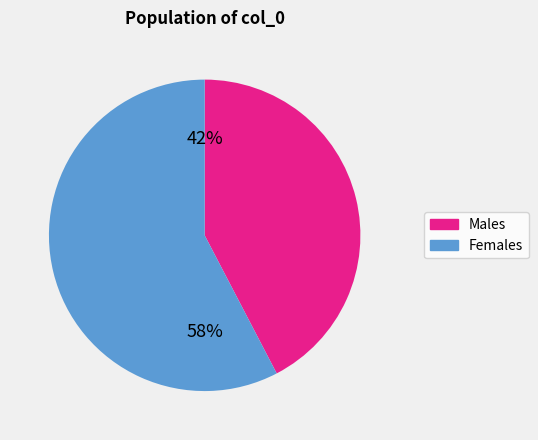

To the nearest percent, what is the average slice percentage?

50%